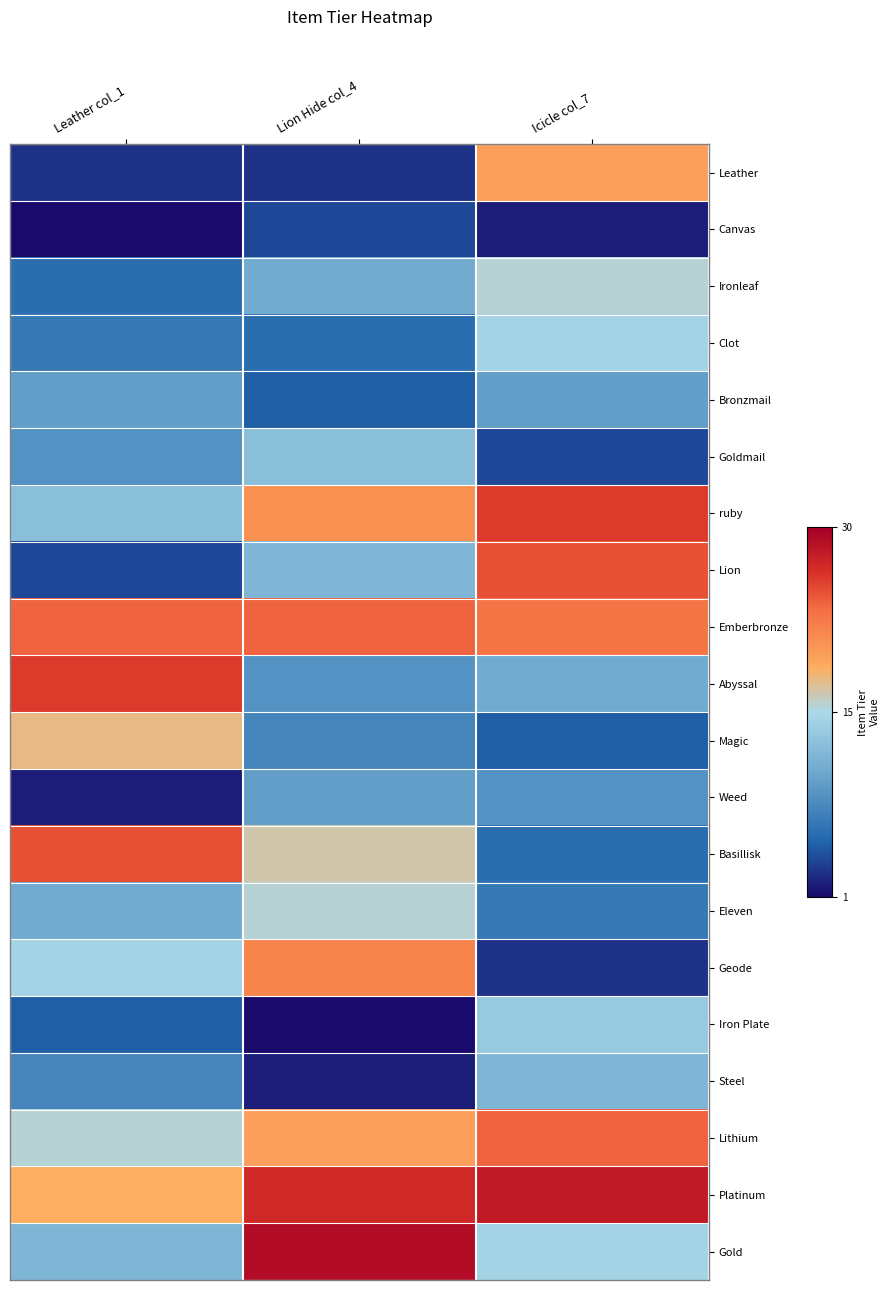

Reading left to right, what are all the values shown in this chart?

Leather: Leather col_1=3	Lion Hide col_4=3	Icicle col_7=20
Canvas: Leather col_1=1	Lion Hide col_4=4	Icicle col_7=2
Ironleaf: Leather col_1=6	Lion Hide col_4=11	Icicle col_7=16
Clot: Leather col_1=7	Lion Hide col_4=6	Icicle col_7=15
Bronzmail: Leather col_1=10	Lion Hide col_4=5	Icicle col_7=10
Goldmail: Leather col_1=9	Lion Hide col_4=13	Icicle col_7=4
ruby: Leather col_1=13	Lion Hide col_4=21	Icicle col_7=26
Lion: Leather col_1=4	Lion Hide col_4=12	Icicle col_7=25
Emberbronze: Leather col_1=24	Lion Hide col_4=24	Icicle col_7=23
Abyssal: Leather col_1=26	Lion Hide col_4=9	Icicle col_7=11
Magic: Leather col_1=18	Lion Hide col_4=8	Icicle col_7=5
Weed: Leather col_1=2	Lion Hide col_4=10	Icicle col_7=9
Basillisk: Leather col_1=25	Lion Hide col_4=17	Icicle col_7=6
Eleven: Leather col_1=11	Lion Hide col_4=16	Icicle col_7=7
Geode: Leather col_1=15	Lion Hide col_4=22	Icicle col_7=3
Iron Plate: Leather col_1=5	Lion Hide col_4=1	Icicle col_7=14
Steel: Leather col_1=8	Lion Hide col_4=2	Icicle col_7=12
Lithium: Leather col_1=16	Lion Hide col_4=20	Icicle col_7=24
Platinum: Leather col_1=19	Lion Hide col_4=27	Icicle col_7=28
Gold: Leather col_1=12	Lion Hide col_4=29	Icicle col_7=15